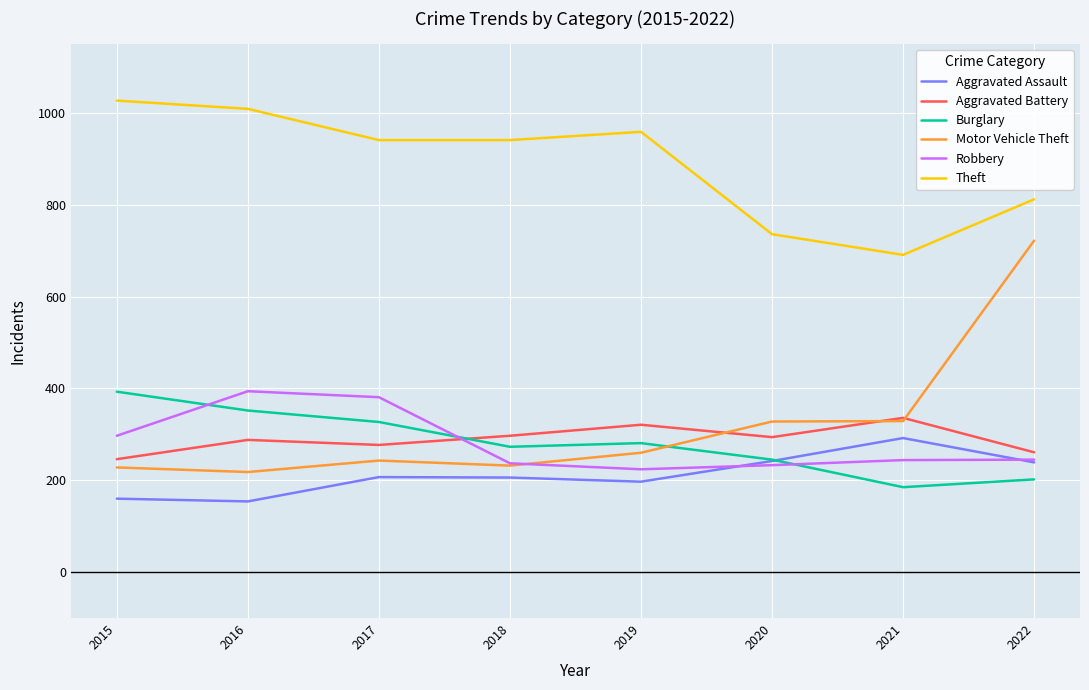

How many values in the Aggravated Battery series are below 294?

4